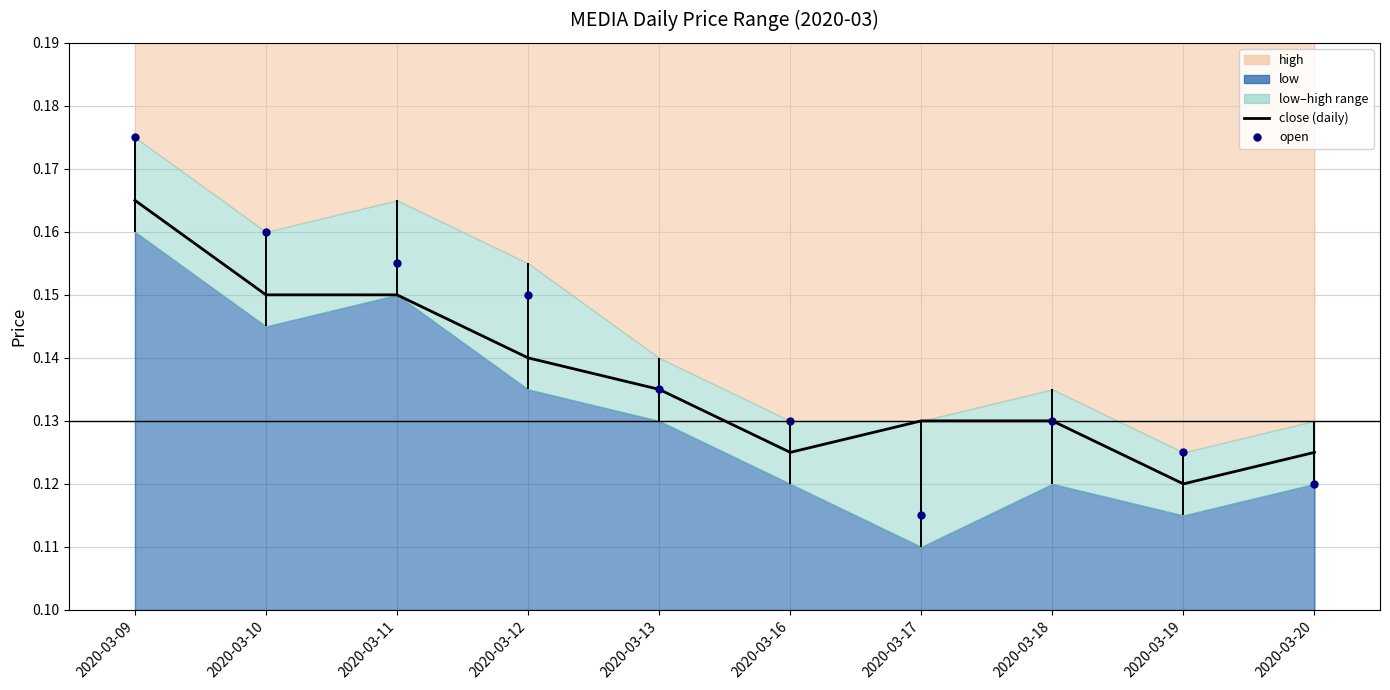

True or false: close (daily) has a value of 0.1 at 2020-03-11.

False